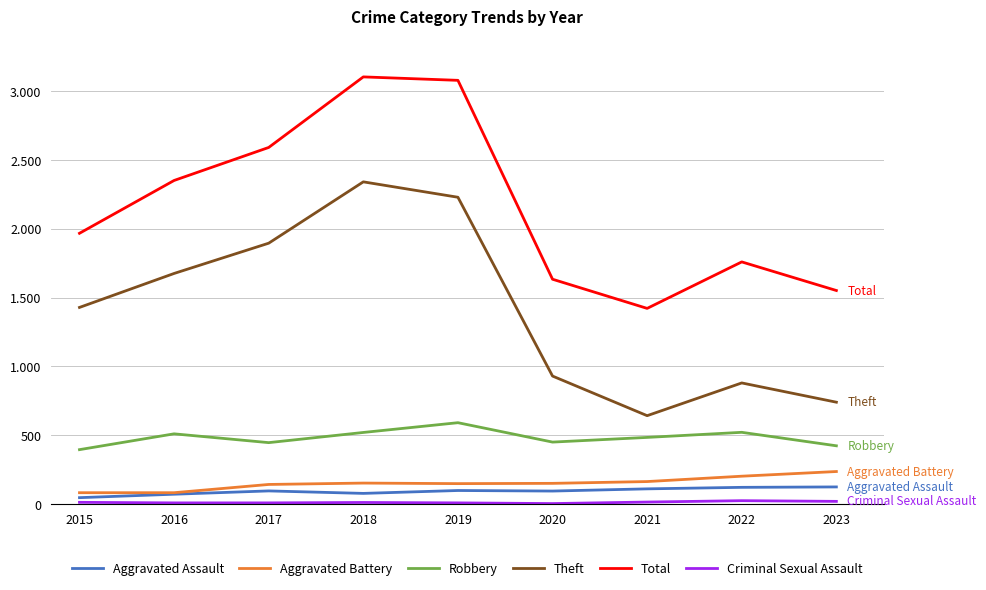

Is this an area chart (filled region under the line)?

No